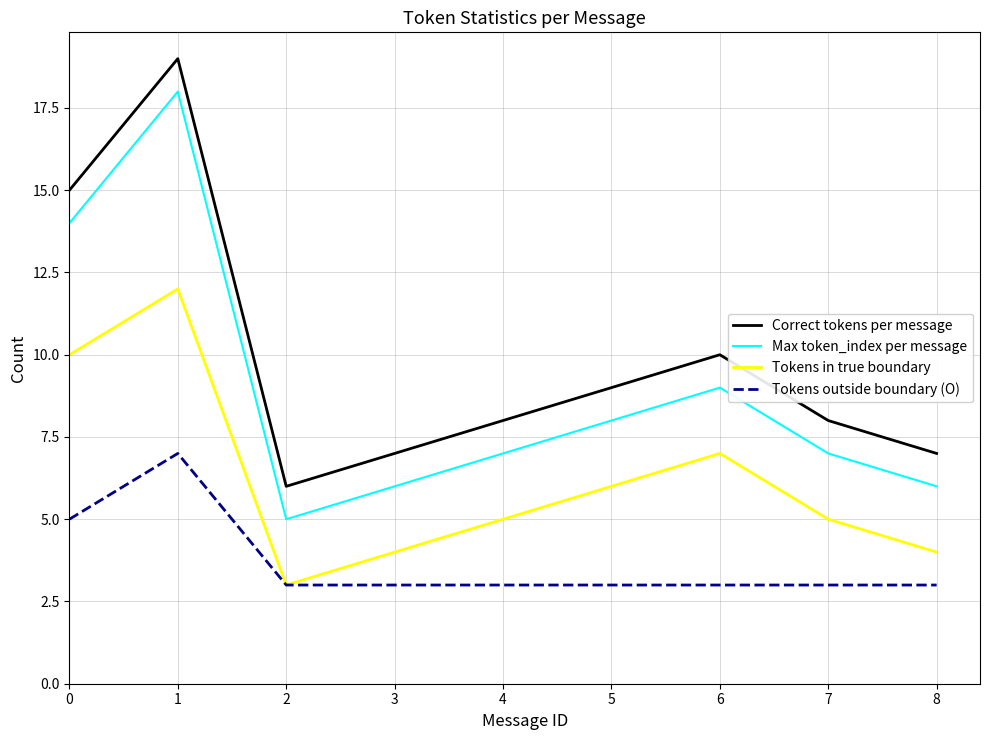

Is it true that Tokens outside boundary (O) equals 7 at 1?

True